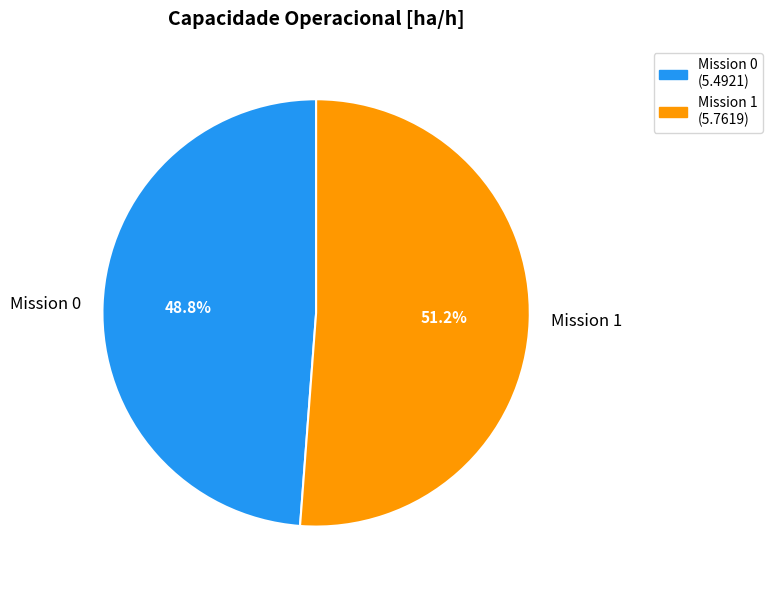

What portion of the pie excludes Mission 0?

51.2%